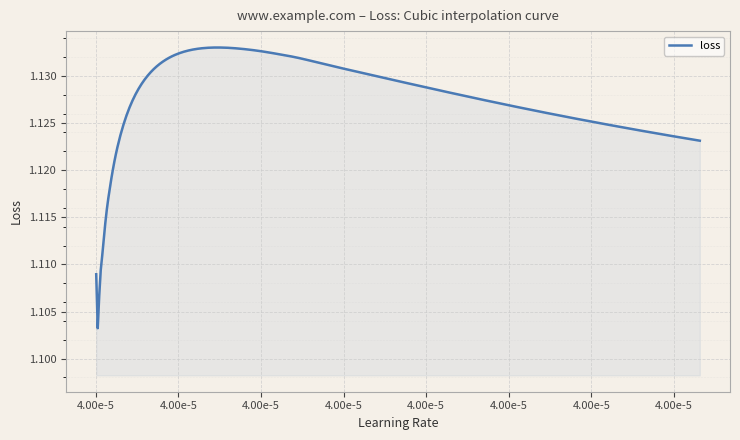

Where is the data nearest to the value 1?

4.0000045698959045e-05